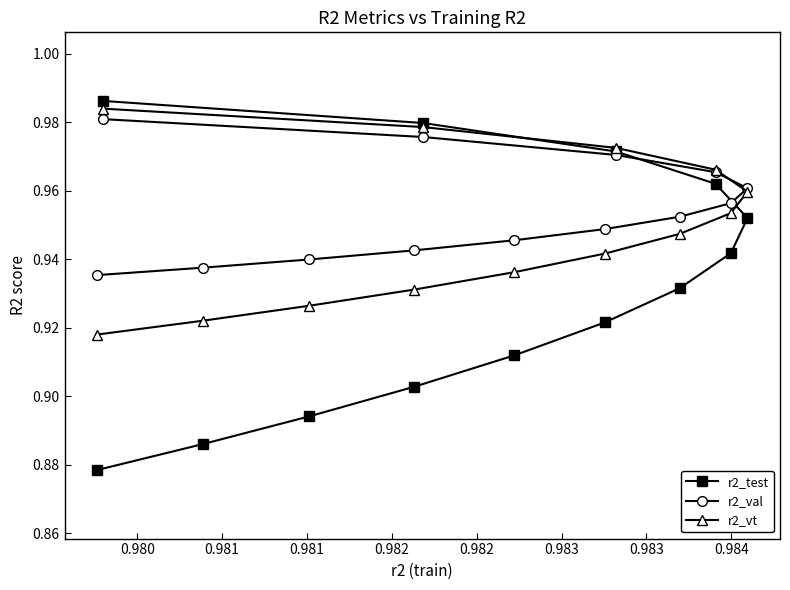

Reading left to right, list all the values displayed in this chart.

r2_test: model_7_9_0=1.0	model_7_9_1=1.0	model_7_9_2=1.0	model_7_9_3=1.0	model_7_9_4=1.0	model_7_9_5=0.9	model_7_9_6=0.9	model_7_9_7=0.9	model_7_9_8=0.9	model_7_9_9=0.9	model_7_9_10=0.9	model_7_9_11=0.9	model_7_9_12=0.9
r2_val: model_7_9_0=1.0	model_7_9_1=1.0	model_7_9_2=1.0	model_7_9_3=1.0	model_7_9_4=1.0	model_7_9_5=1.0	model_7_9_6=1.0	model_7_9_7=0.9	model_7_9_8=0.9	model_7_9_9=0.9	model_7_9_10=0.9	model_7_9_11=0.9	model_7_9_12=0.9
r2_vt: model_7_9_0=1.0	model_7_9_1=1.0	model_7_9_2=1.0	model_7_9_3=1.0	model_7_9_4=1.0	model_7_9_5=1.0	model_7_9_6=0.9	model_7_9_7=0.9	model_7_9_8=0.9	model_7_9_9=0.9	model_7_9_10=0.9	model_7_9_11=0.9	model_7_9_12=0.9